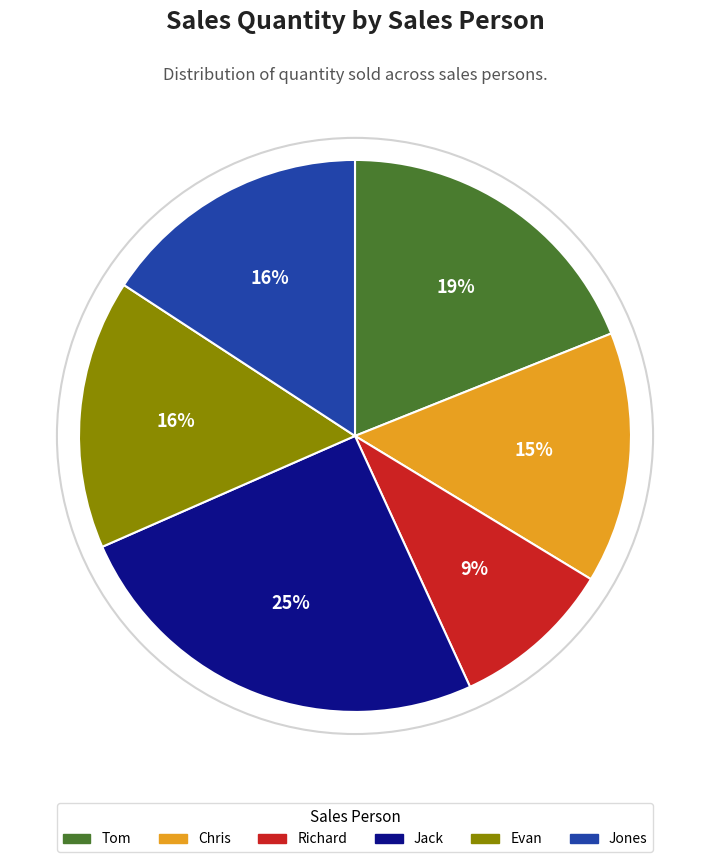

Is it true that Chris is 15% of the pie?

True